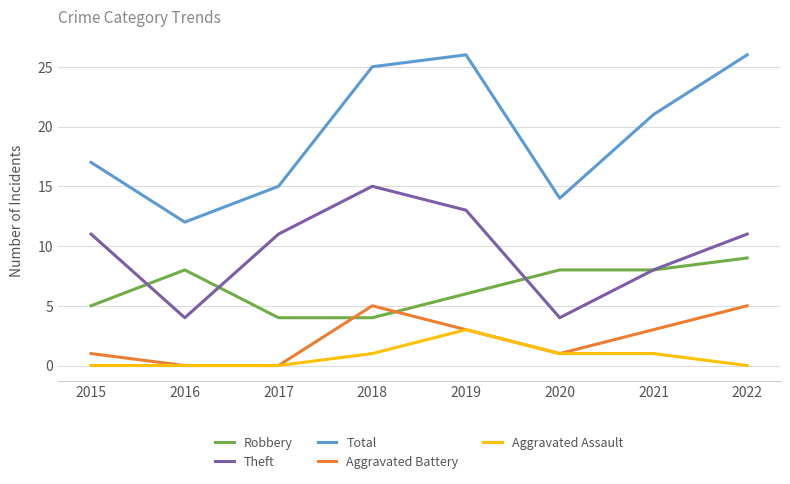

What is the difference between the highest and lowest values at 2020?

13